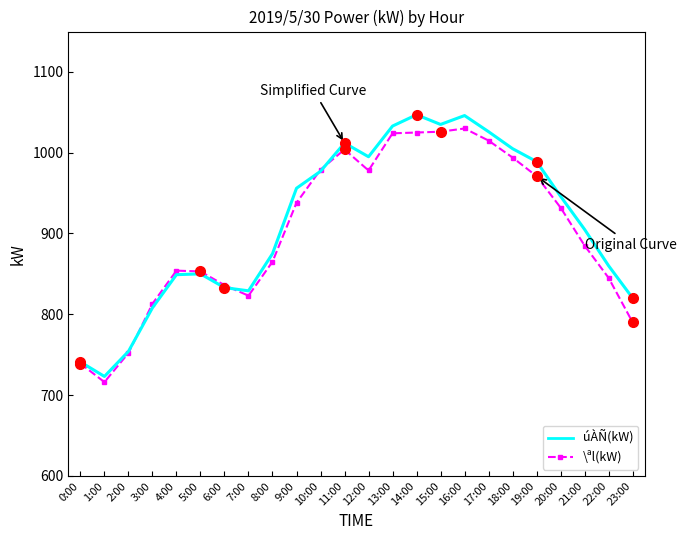

List the series in order of their peak value, lowest first.

\ªl(kW), úÀÑ(kW)